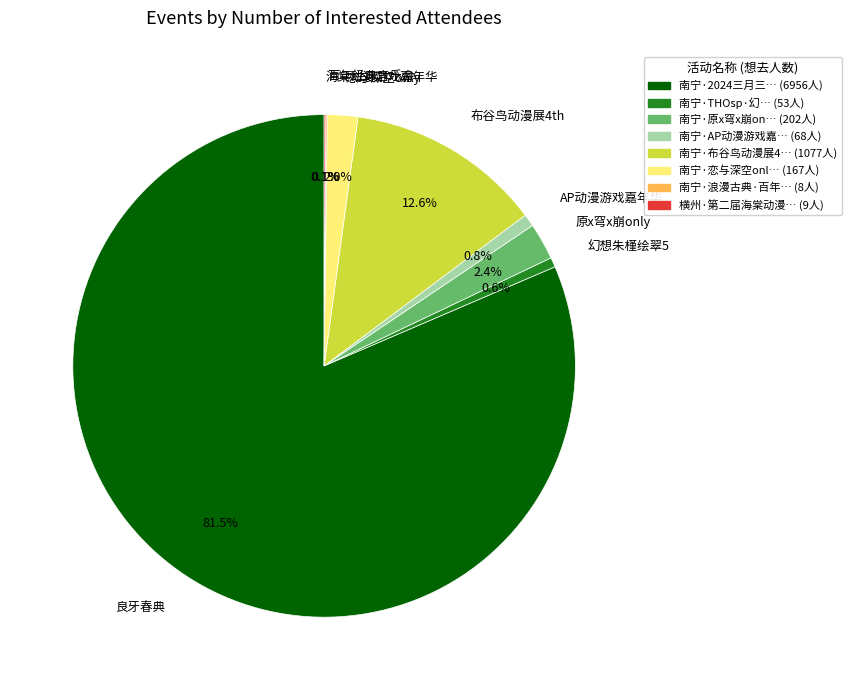

Which has a higher value, 布谷鸟动漫展4th or 幻想朱槿绘翠5?

布谷鸟动漫展4th